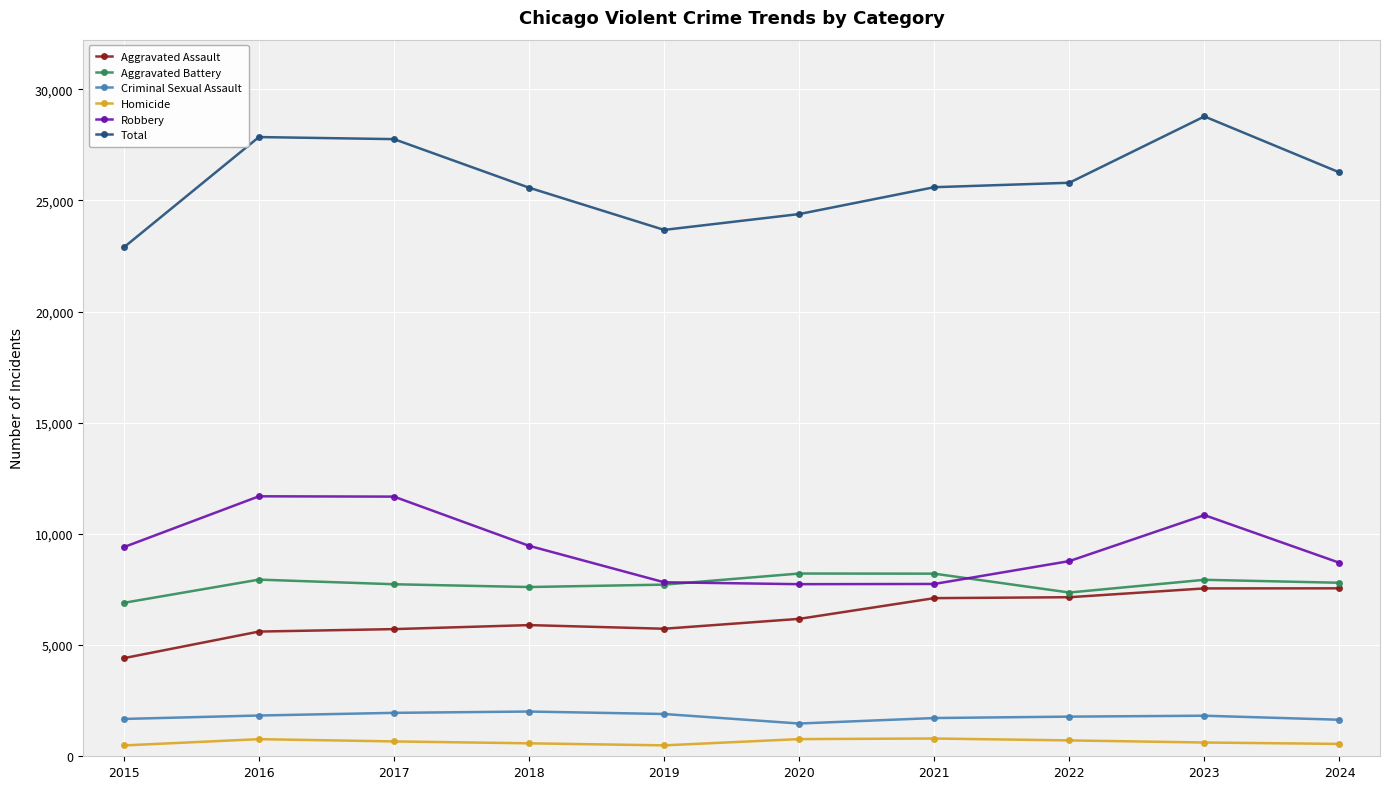

What is the approximate value of Total at 2024, to the nearest 100?

26300